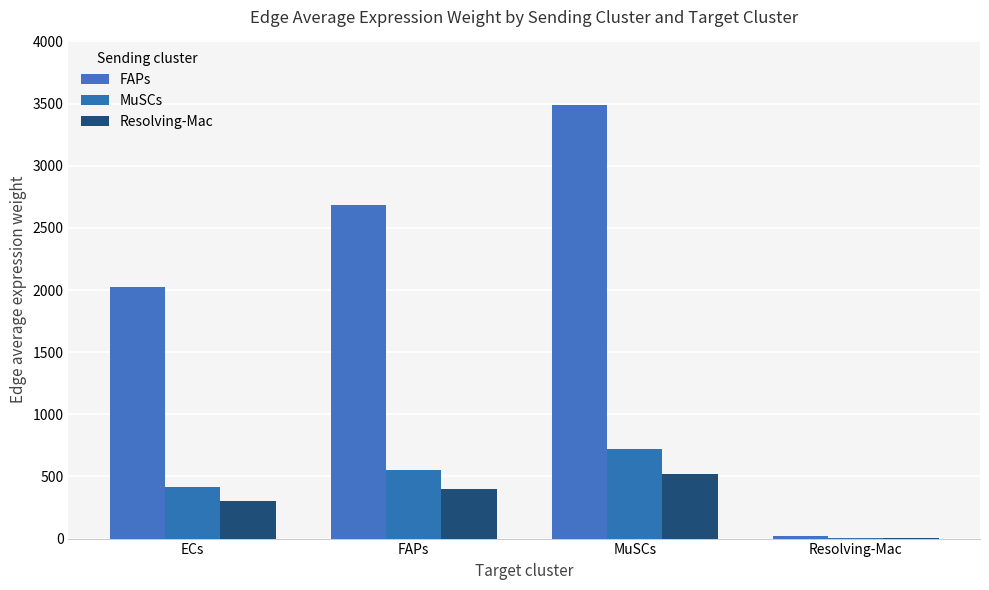

Are the bars horizontal?

No